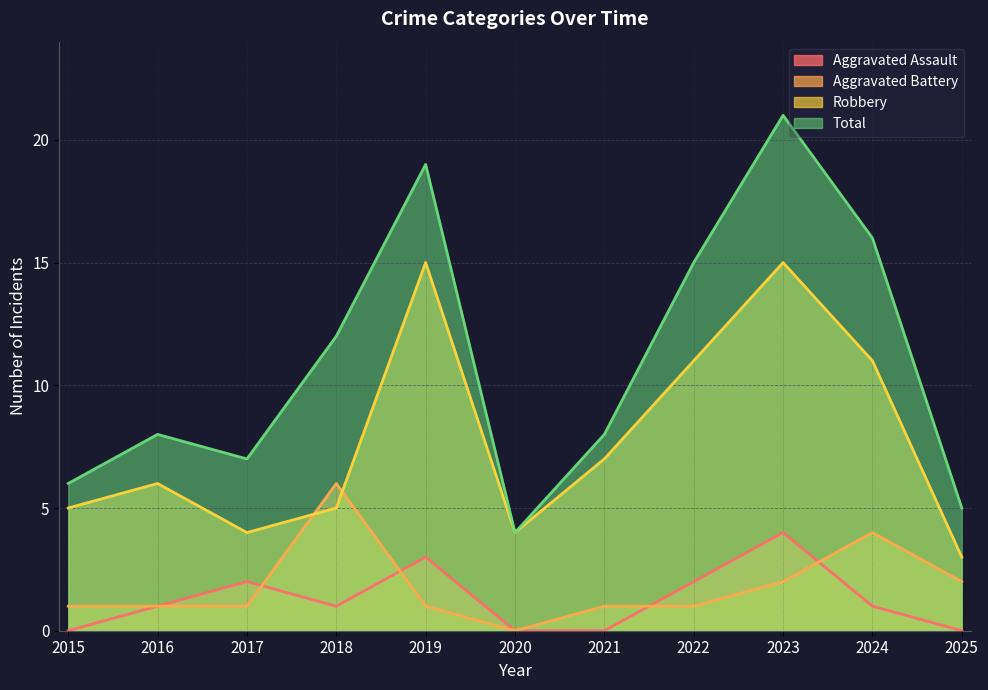

Is the value of Aggravated Assault at 2020 greater than the value of Total at 2024?

No